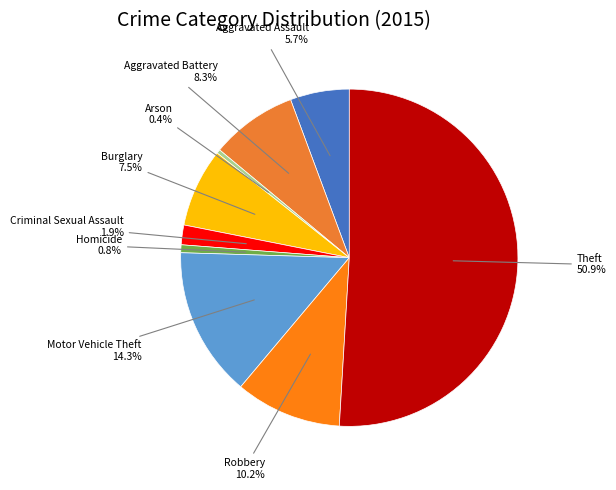

What percentage do Arson and Burglary together represent?

7.9%